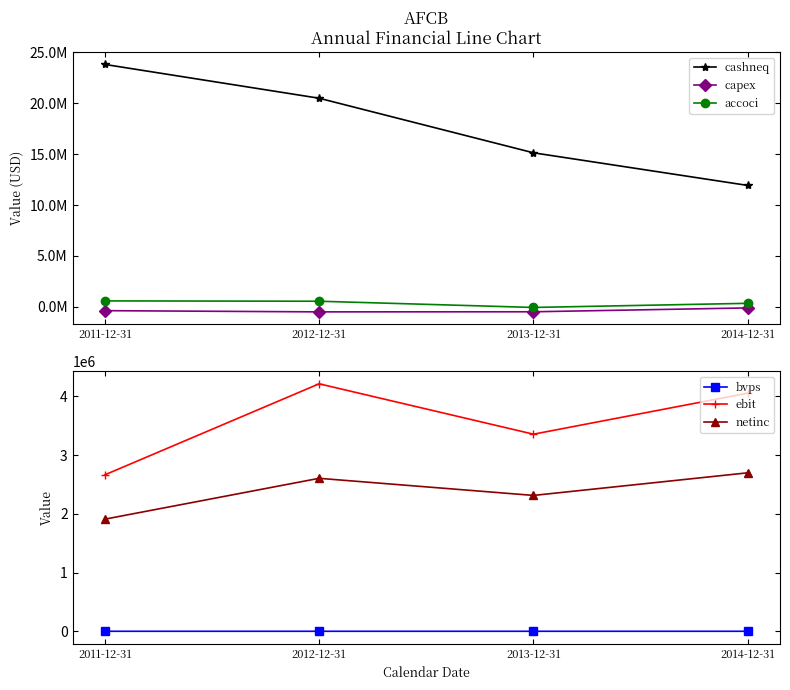

Which category has the highest value across all series?

2011-12-31